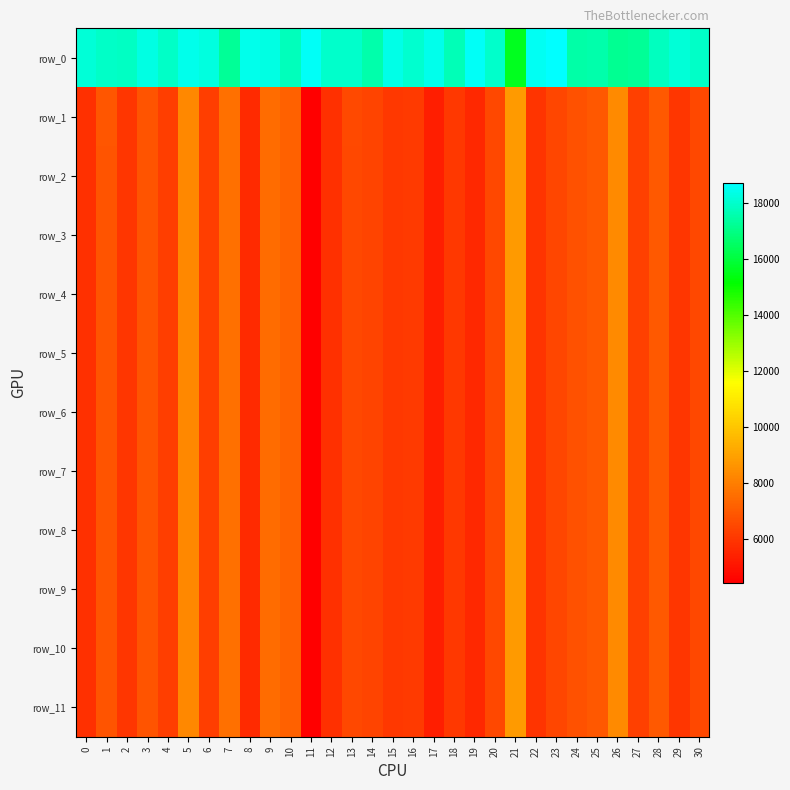

At which category is the sum across all series the highest?

21